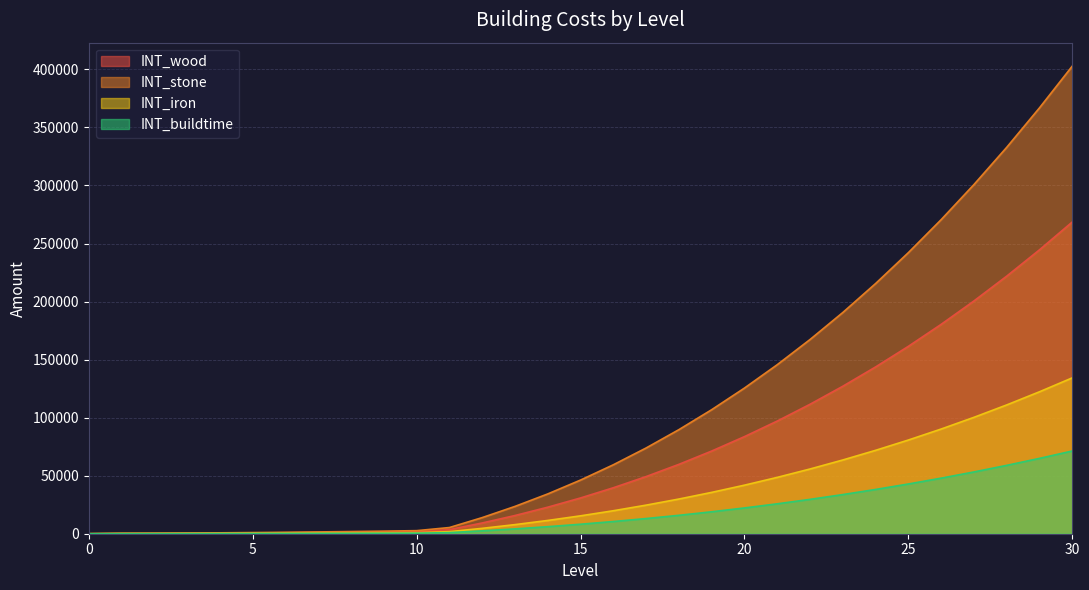

List the series in order of their peak value, lowest first.

INT_buildtime, INT_iron, INT_wood, INT_stone